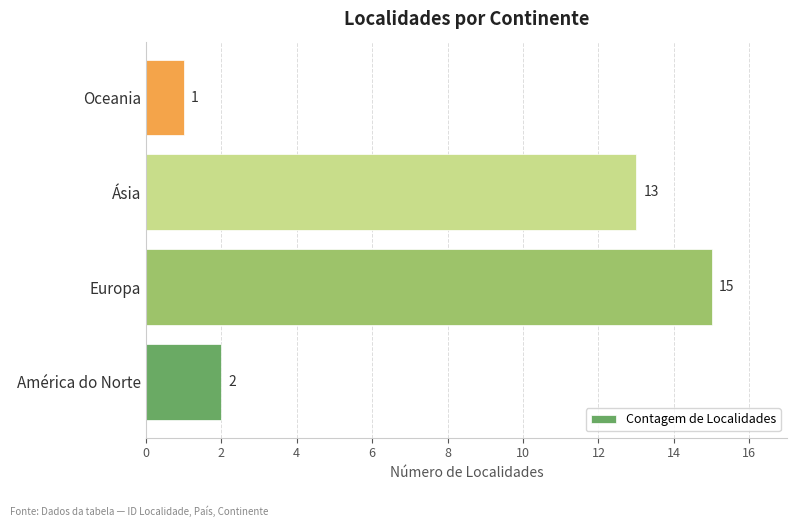

How many bars are there in total?

4